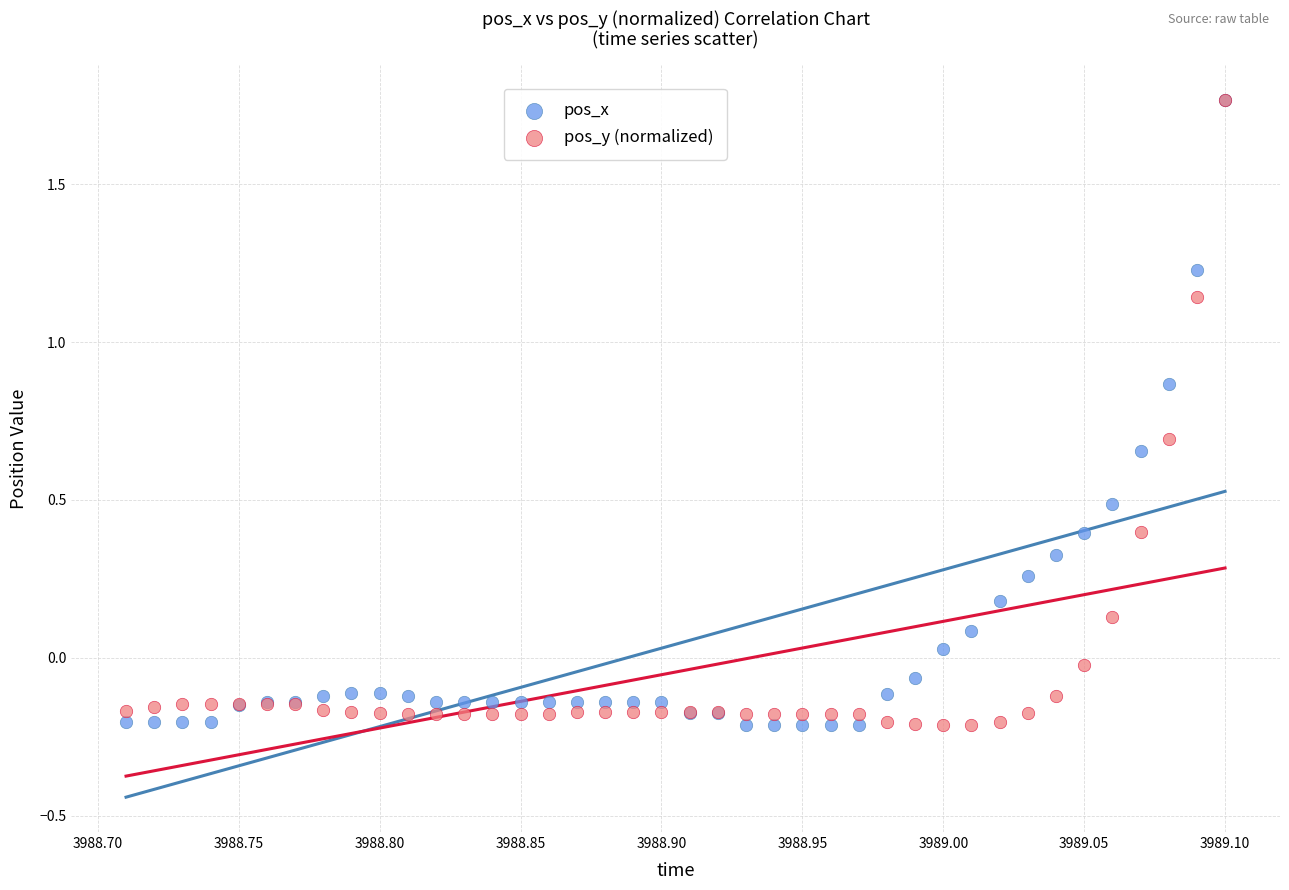

What are all the series names shown in the legend?

pos_x, pos_y (normalized)